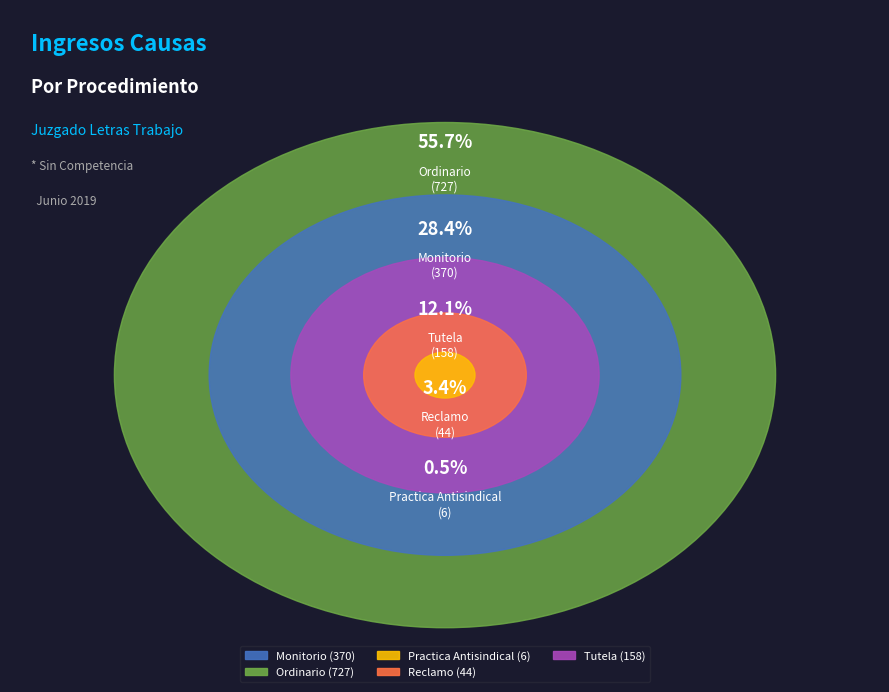

Rank the categories by value from highest to lowest.

Ordinario, Monitorio, Tutela, Reclamo, Practica Antisindical